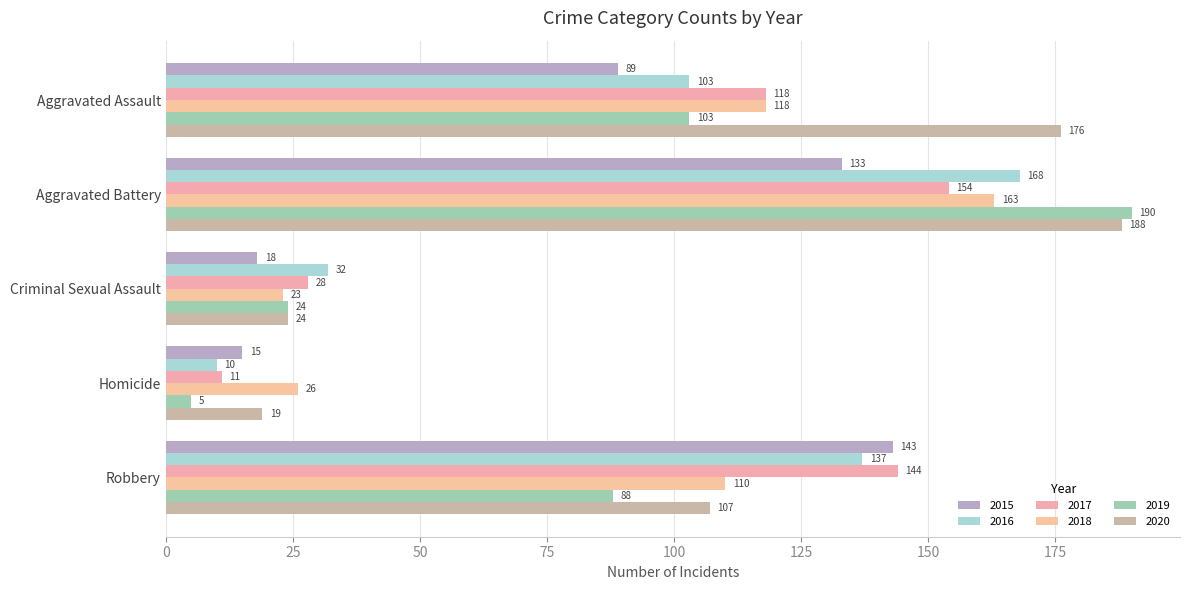

What are all the series names shown in the legend?

2015, 2016, 2017, 2018, 2019, 2020